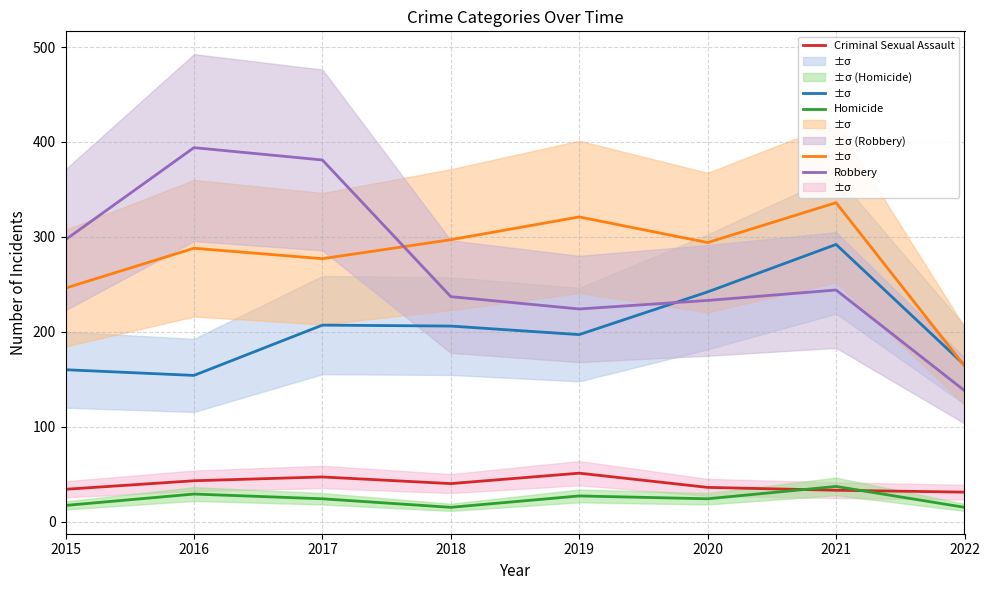

Where does the Aggravated Assault series first go above 206?

2017